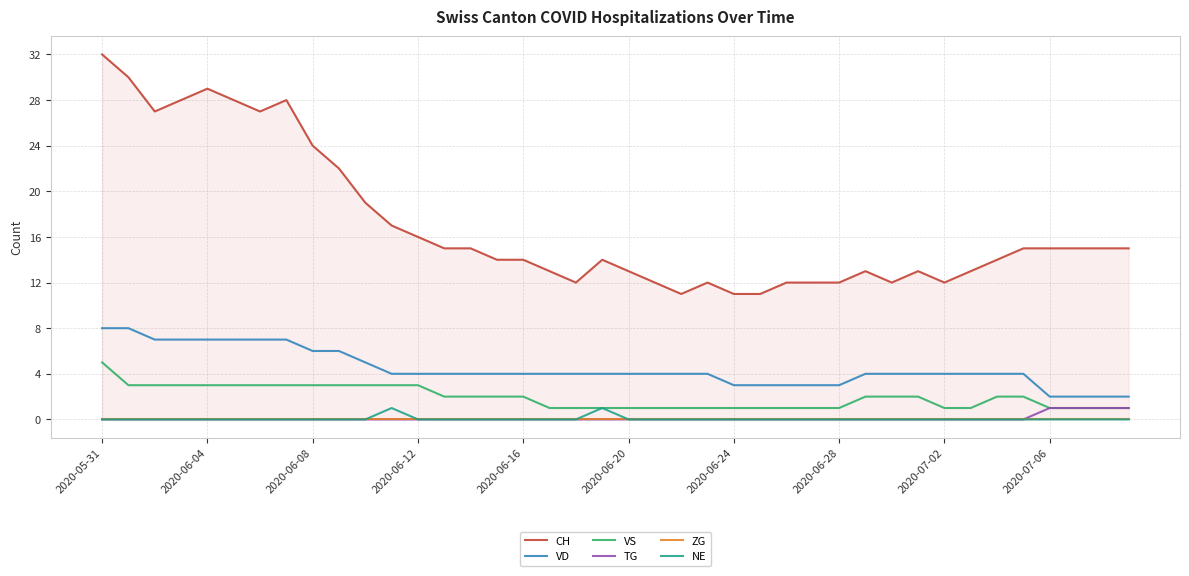

How many lines are shown in the chart?

6